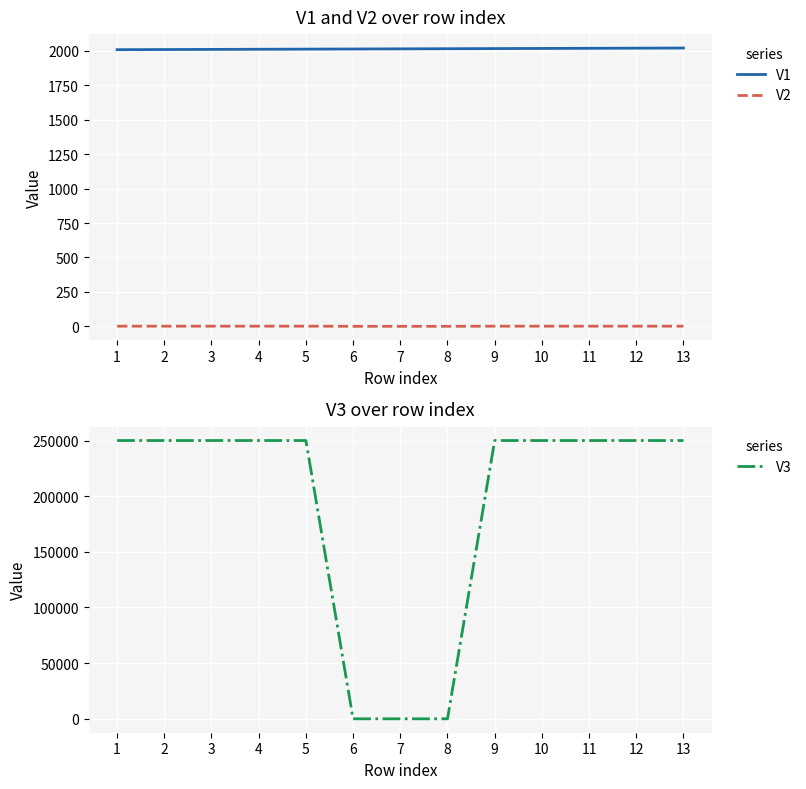

Rank the series at 5 from lowest to highest value.

V2, V1, V3